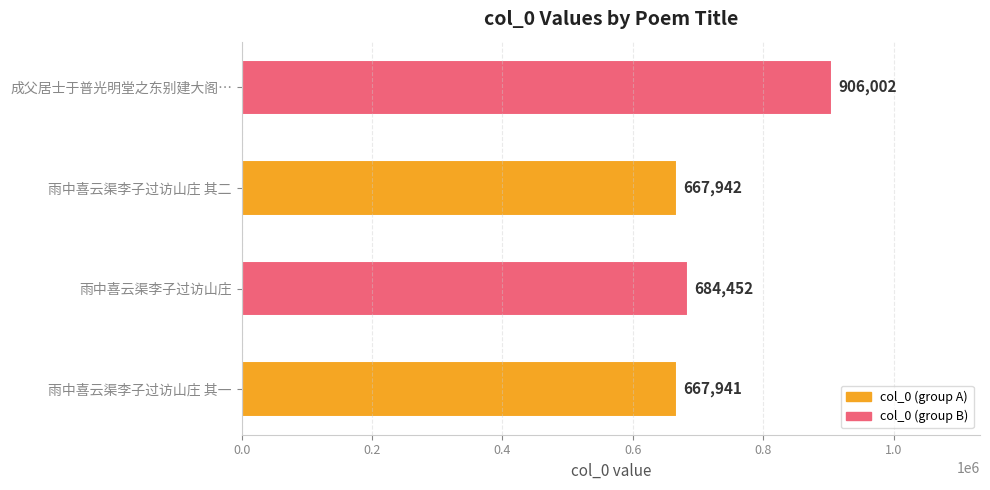

What is the smallest value displayed?

667941